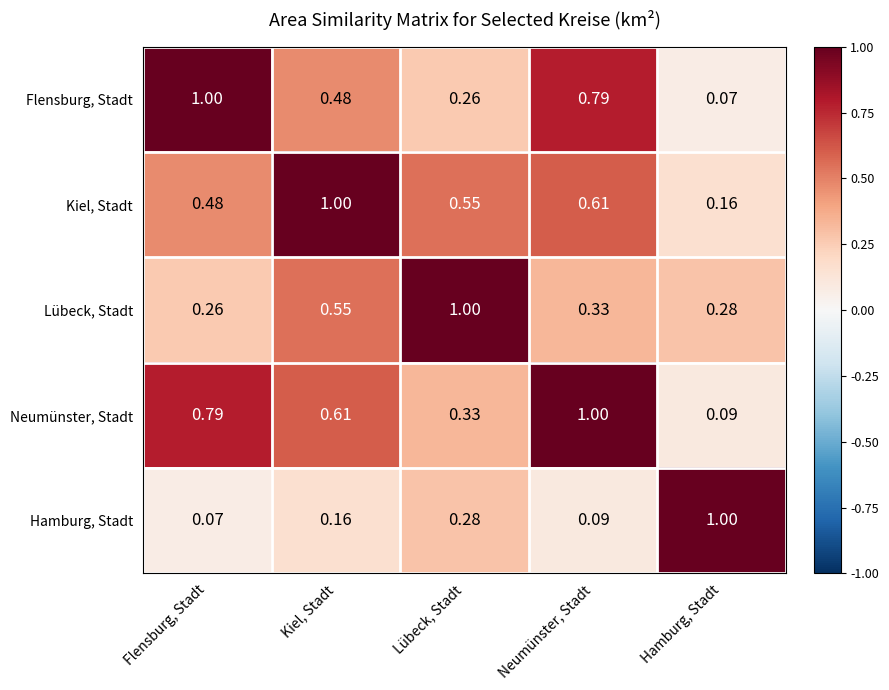

Rank the categories by Kiel, Stadt value from lowest to highest.

Hamburg, Stadt, Flensburg, Stadt, Lübeck, Stadt, Neumünster, Stadt, Kiel, Stadt